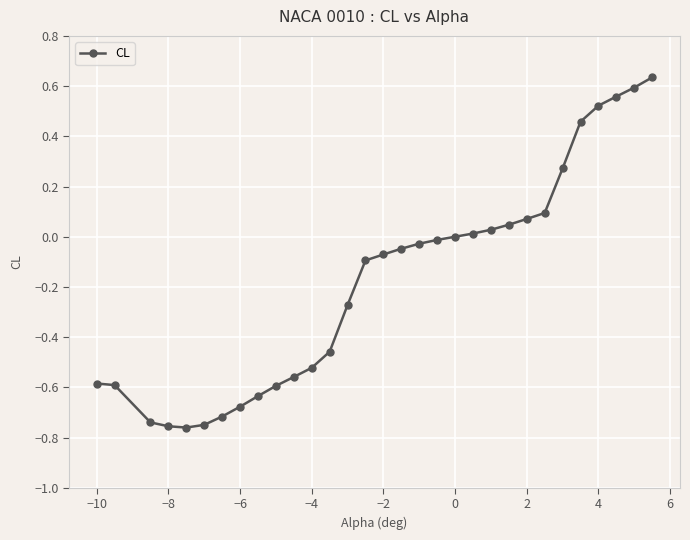

What is the difference between the maximum and minimum values?

1.4